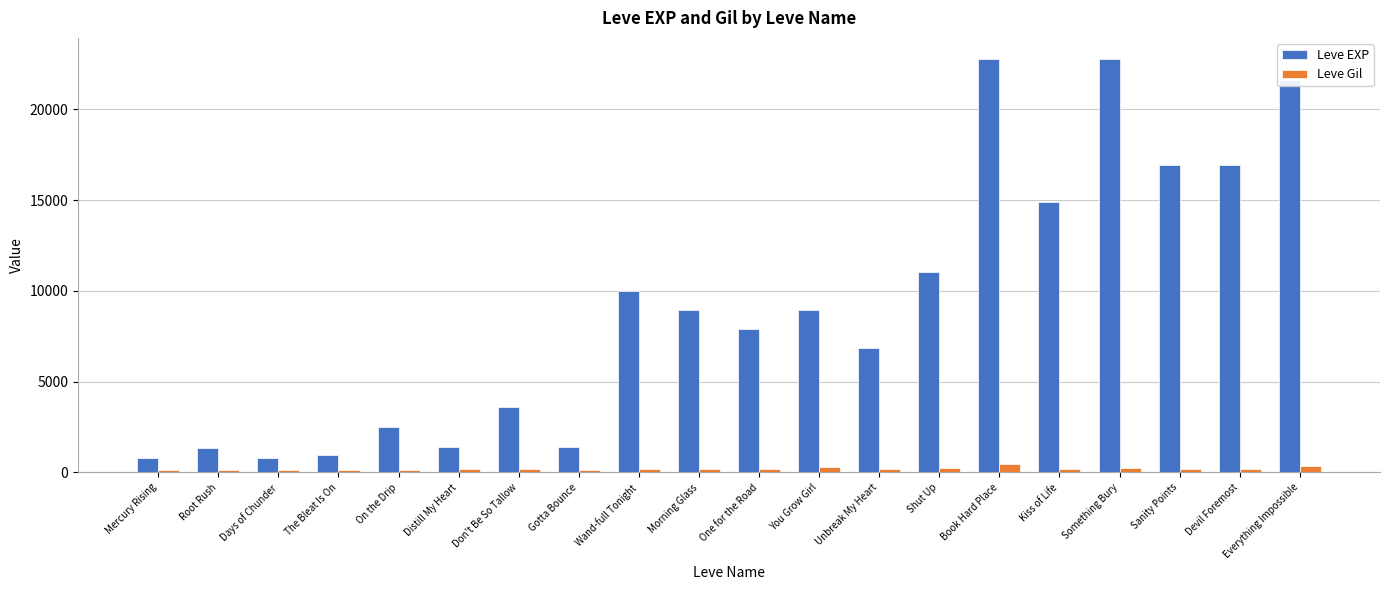

What is the average value of the Leve EXP series?

9122